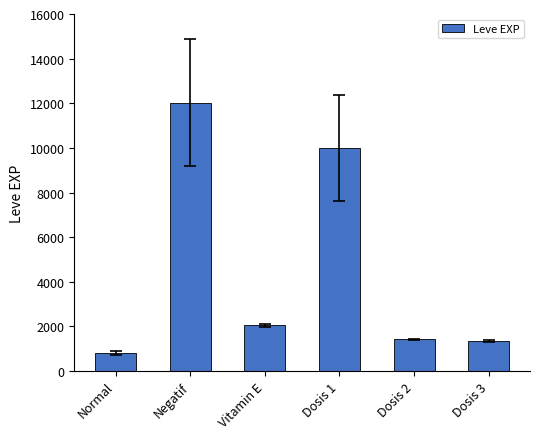

What is the ratio of the value at Vitamin E to the value at Dosis 3?

1.5